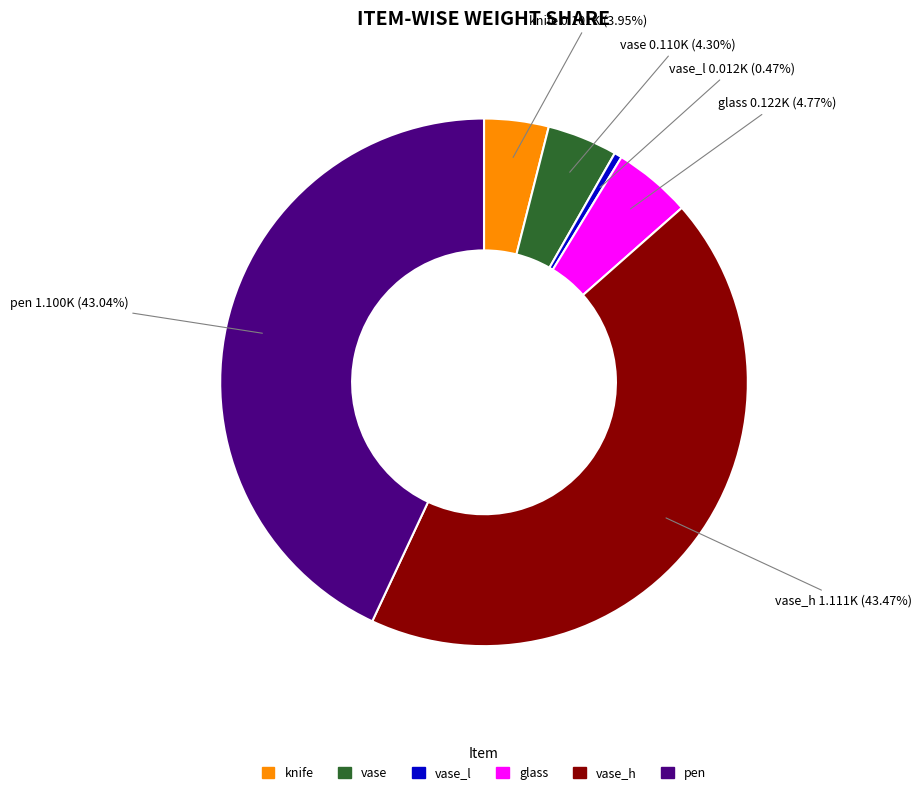

Does any single category account for the majority?

No